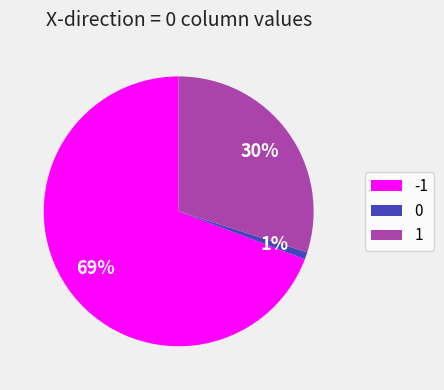

Approximately how many times larger is the value at -1 compared to 1?

2.3